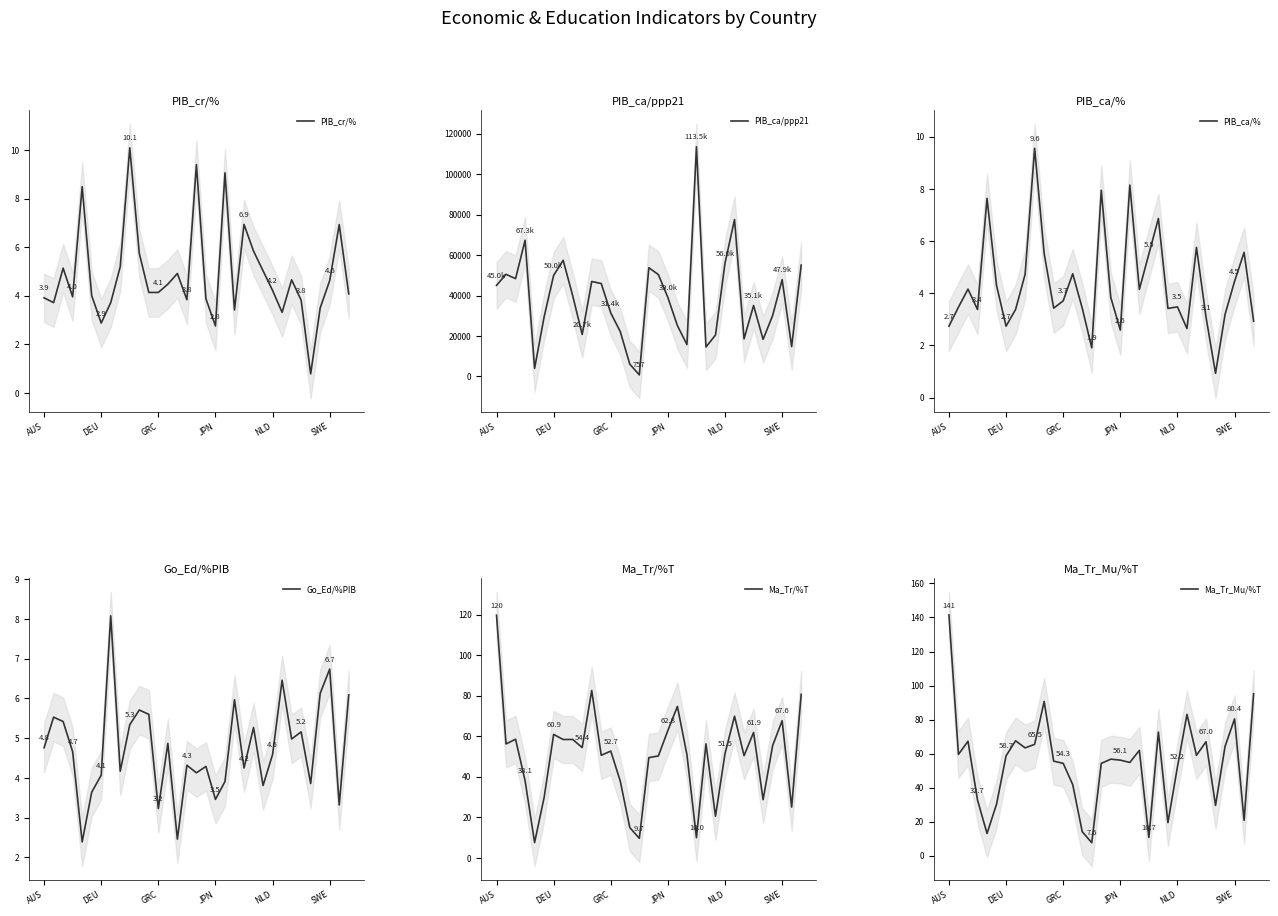

Where is PIB_ca/% nearest to the value 5?

13